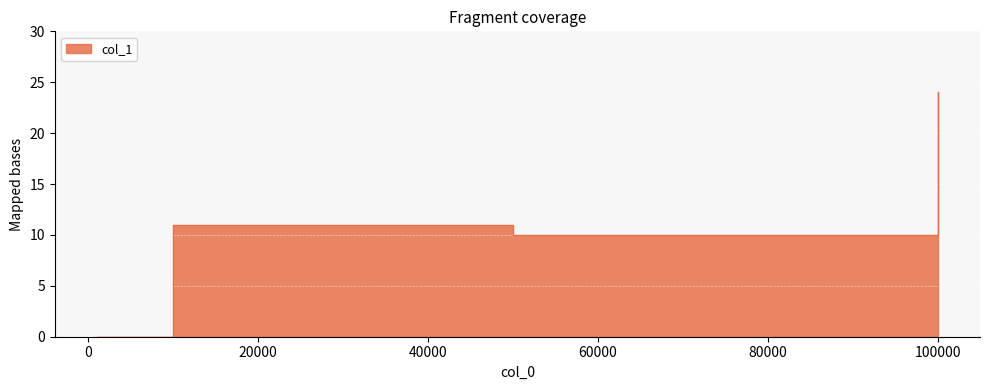

How many lines are shown in the chart?

1